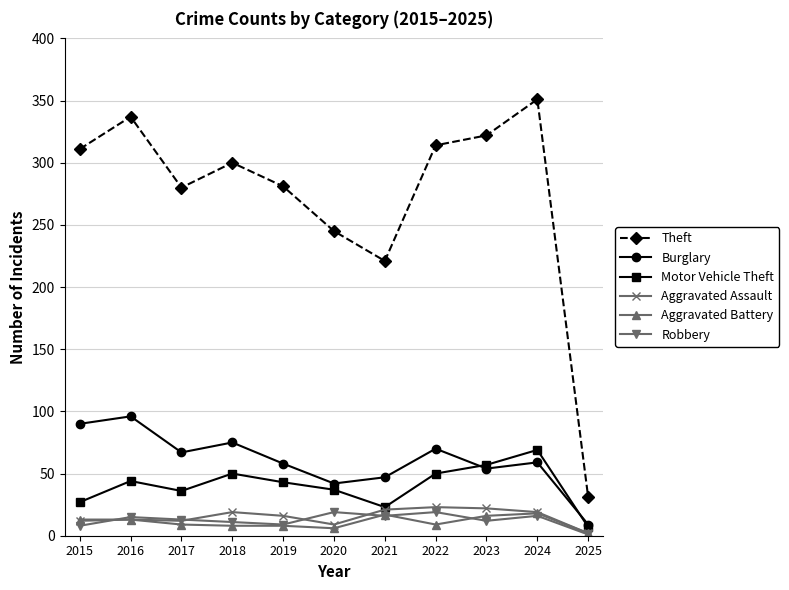

True or false: Burglary and Motor Vehicle Theft cross at least once.

True